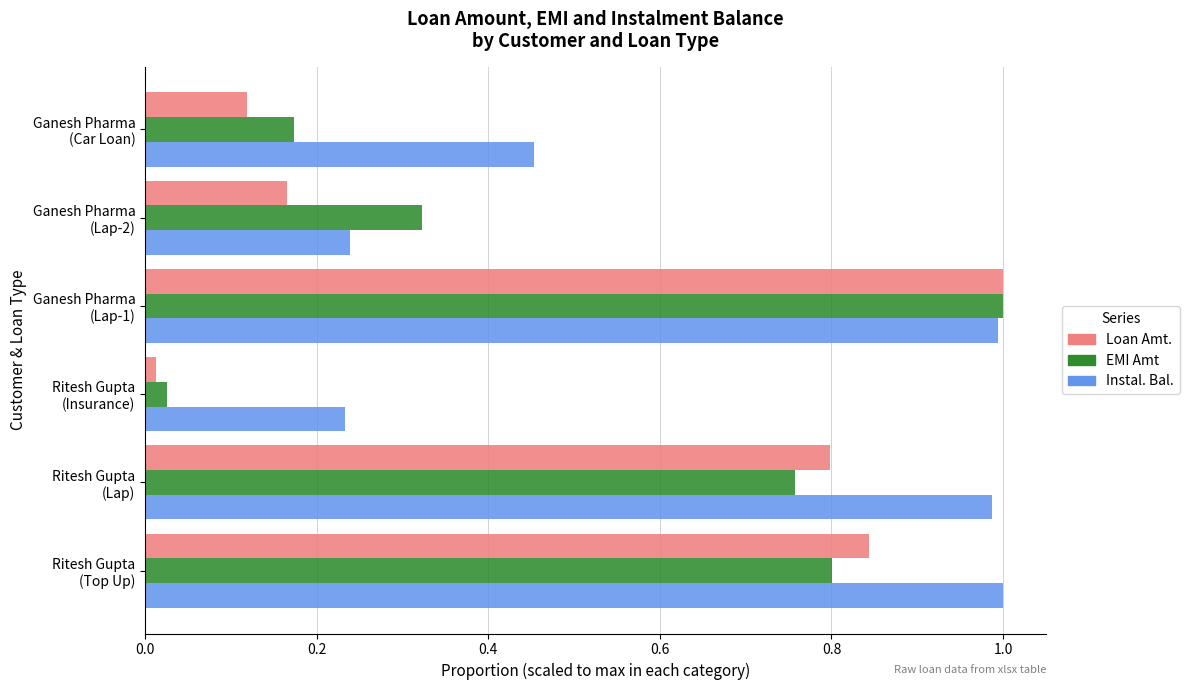

At how many categories does at least one series exceed 0?

6